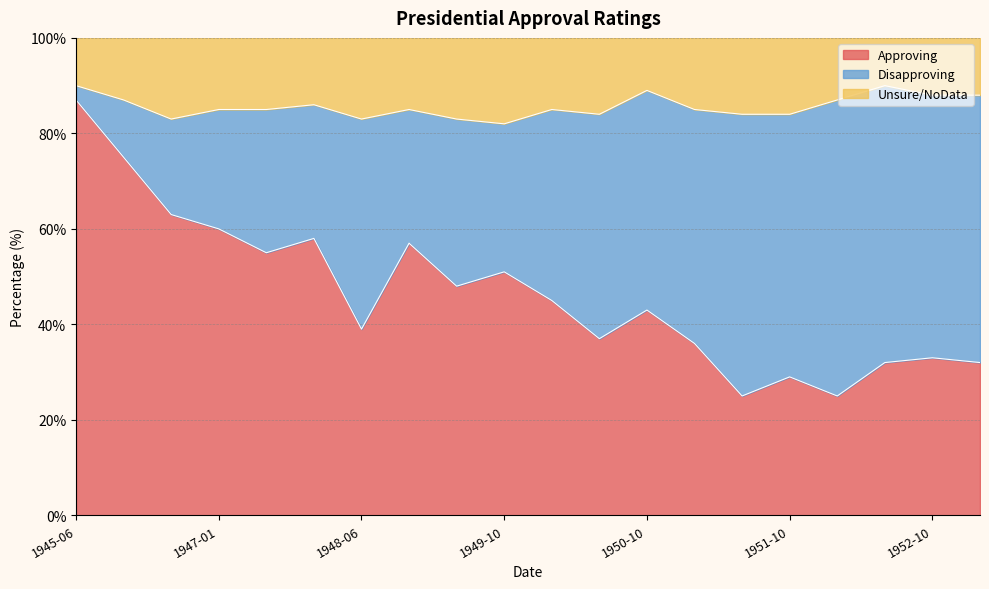

At how many categories does at least one series exceed 29?

20